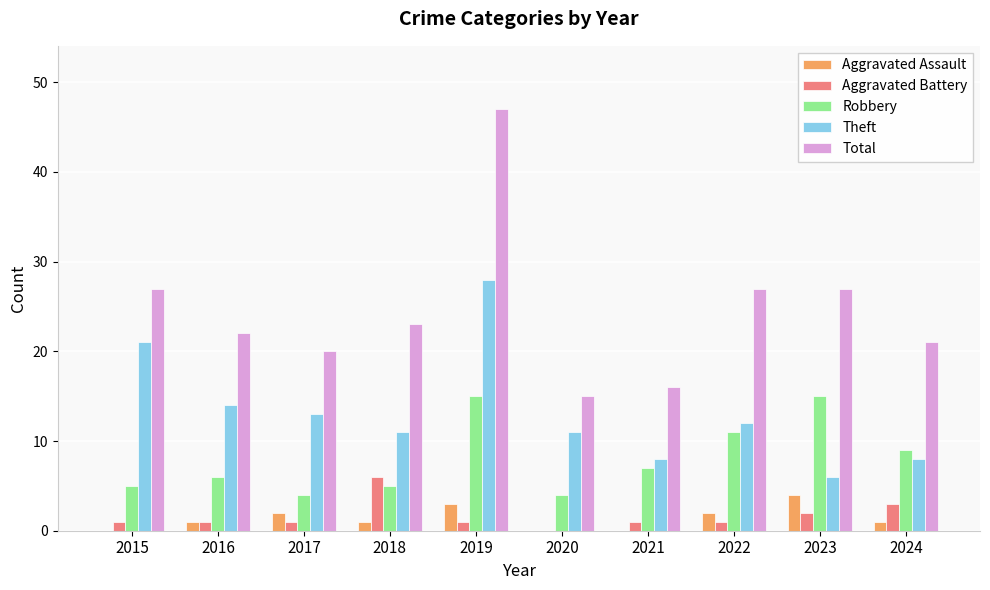

True or false: Aggravated Assault has a value of 1 at 2018.

True